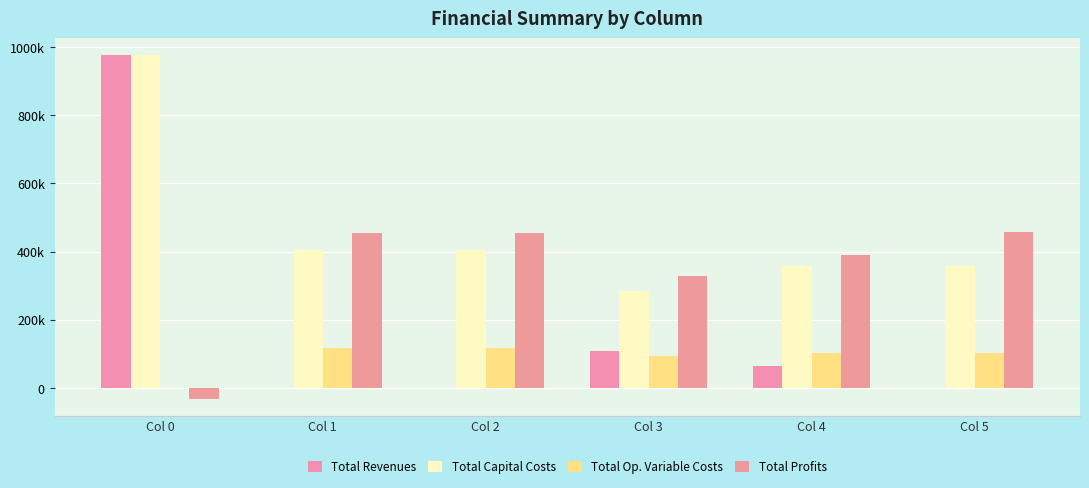

List the series in order of their overall mean, highest first.

Total Capital Costs, Total Profits, Total Revenues, Total Op. Variable Costs